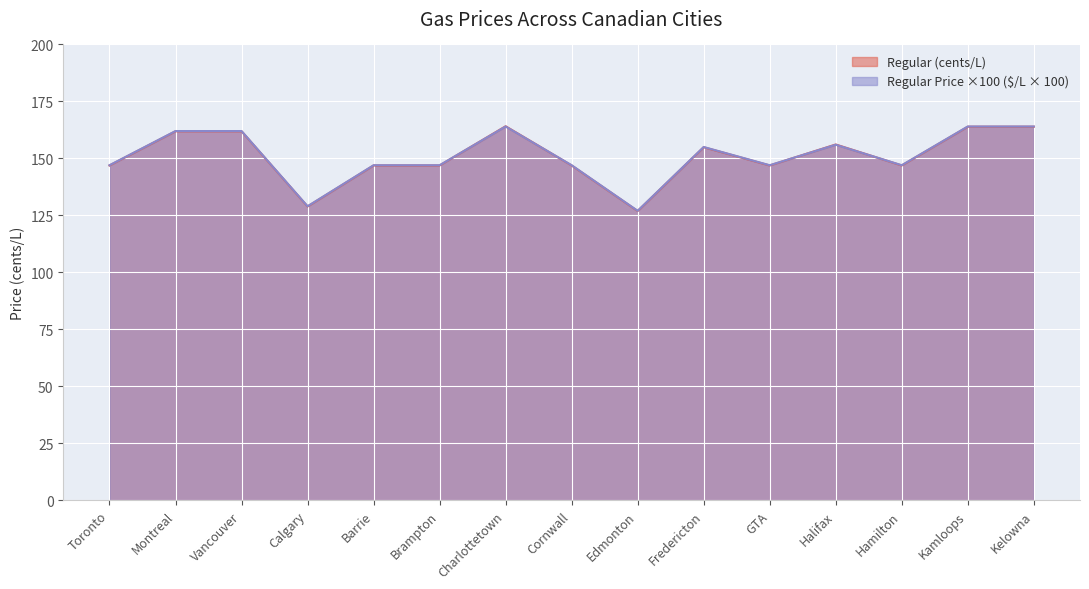

At how many categories does at least one series exceed 148?

7